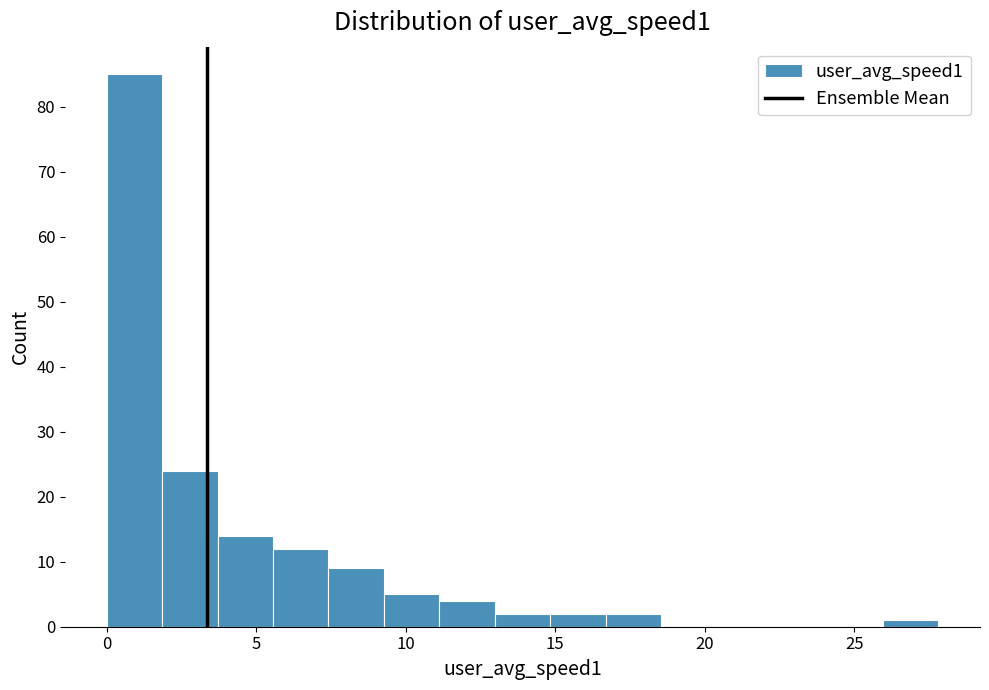

Around what value on the x-axis is the tallest bar? Give the approximate position of its centre, as read against the axis.

1.0